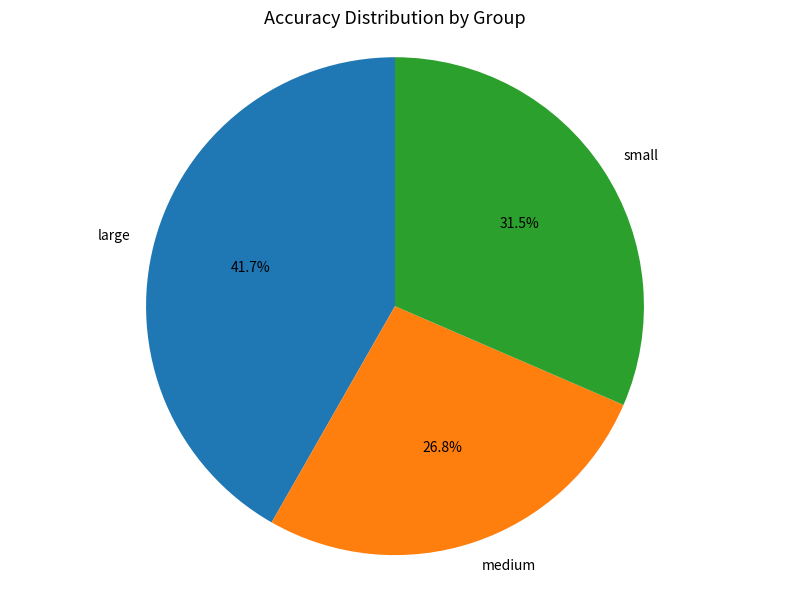

To the nearest percent, what percentage of the pie is medium?

27%